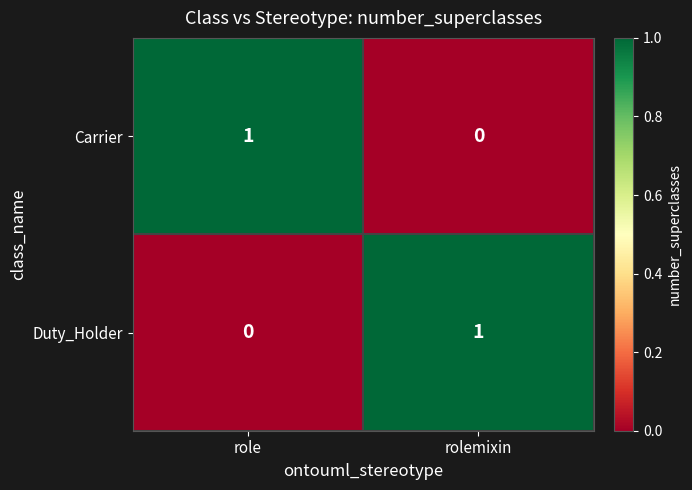

At which label is Carrier closest to 0?

rolemixin